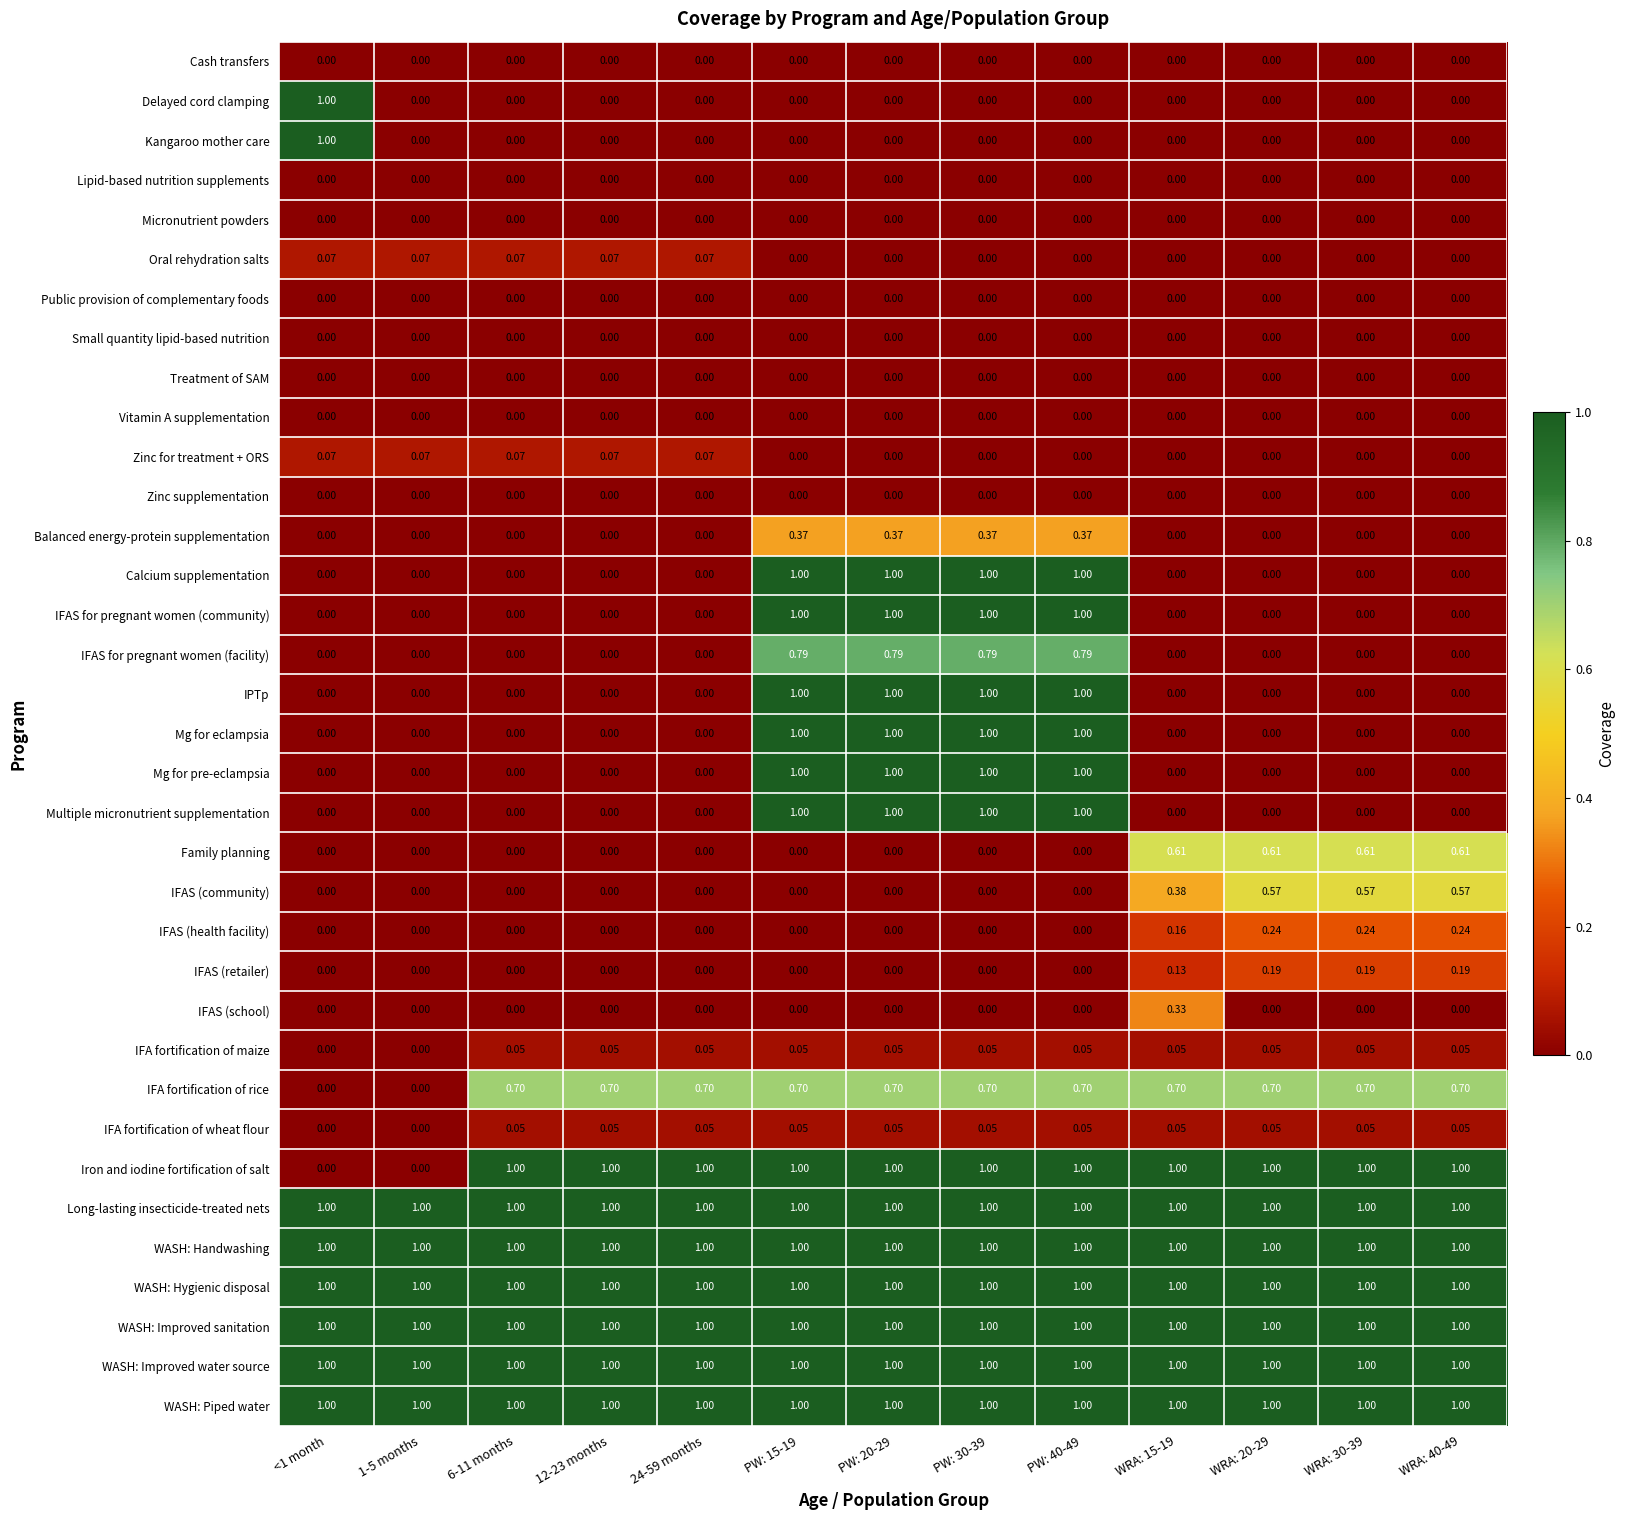

Is the value of IFAS (retailer) at 6-11 months greater than the value of IFA fortification of wheat flour at WRA: 30-39?

No